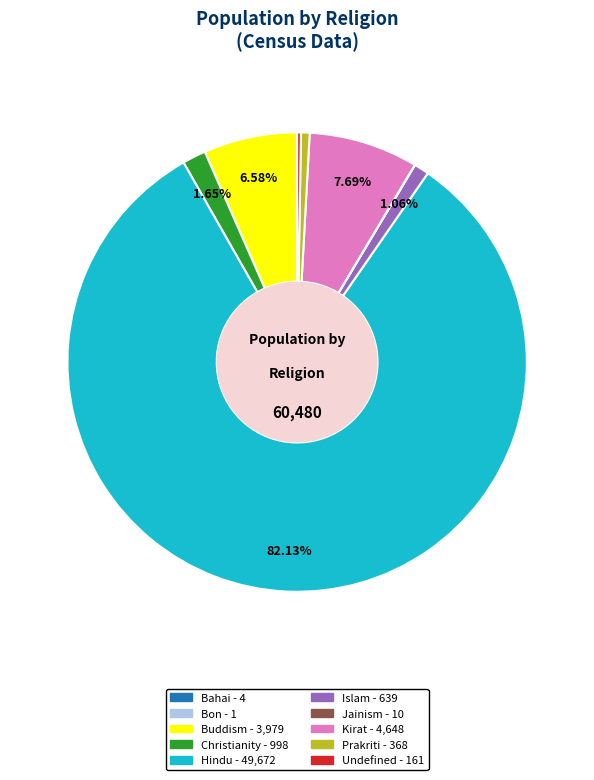

Is there a majority slice in this chart?

Yes